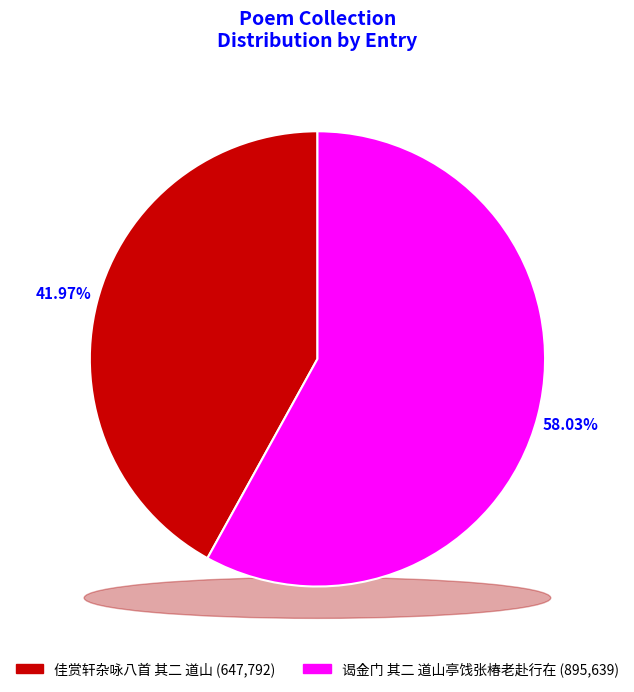

Is 谒金门 其二 道山亭饯张椿老赴行在 the majority of the pie?

Yes